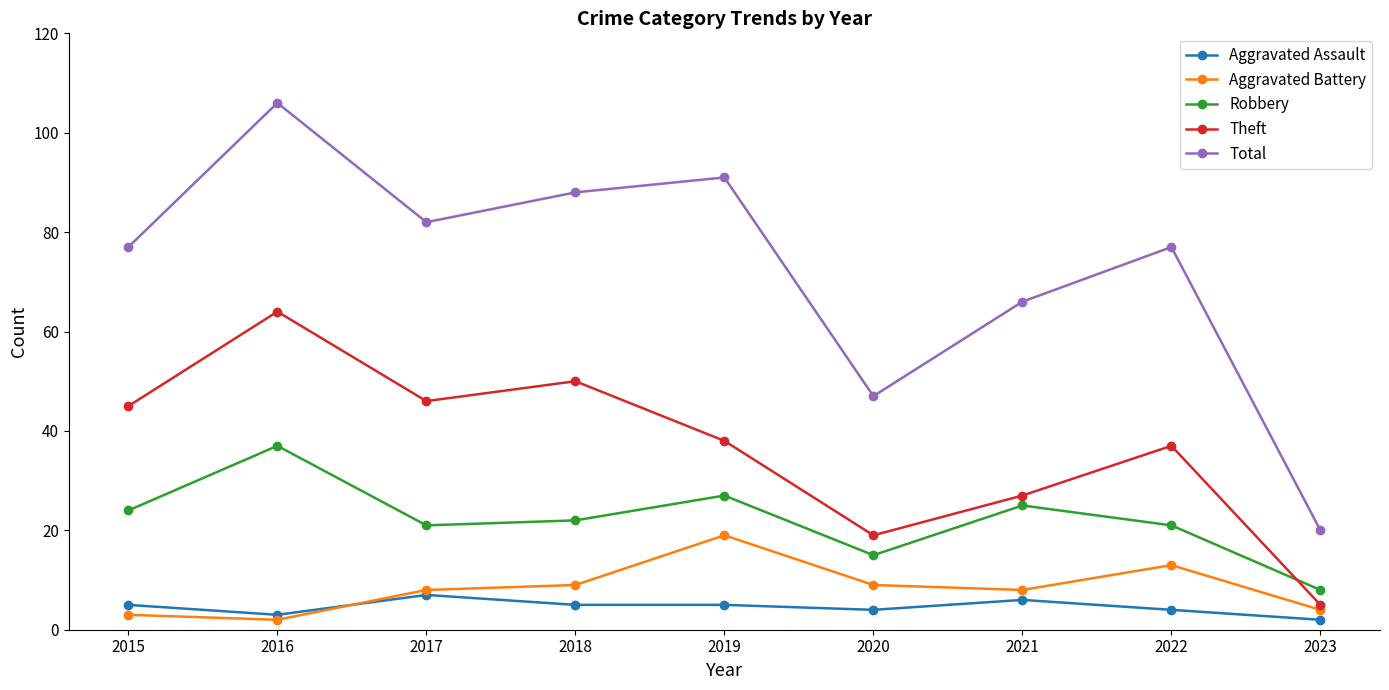

How many lines are shown in the chart?

5